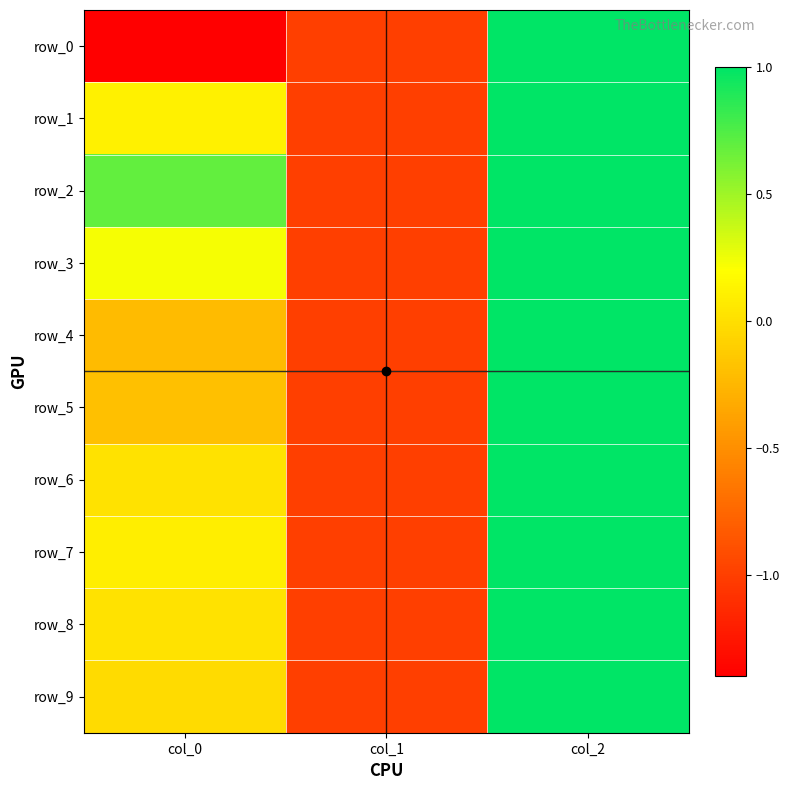

Which series has the largest total across all categories?

row_2